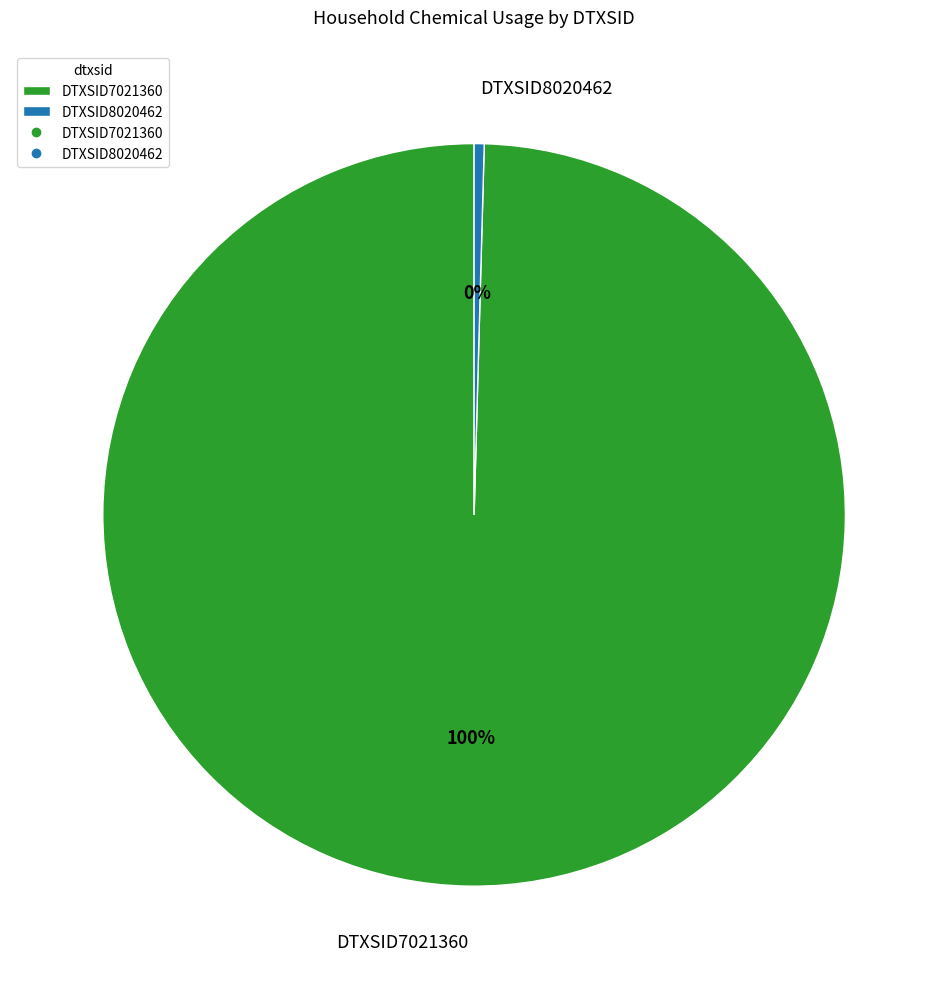

What is the largest slice in the pie chart?

DTXSID7021360